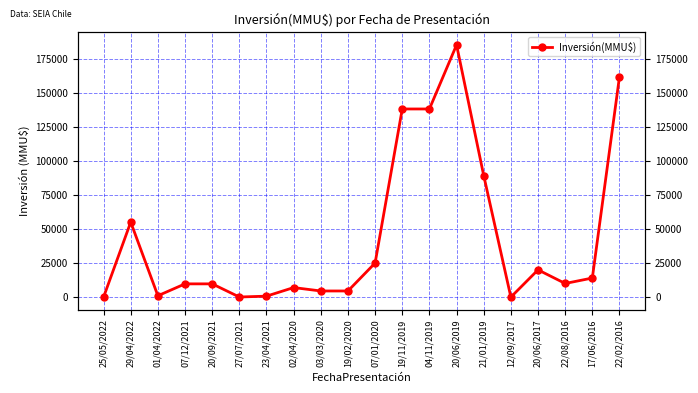

Does the chart display data point markers on the line(s)?

Yes